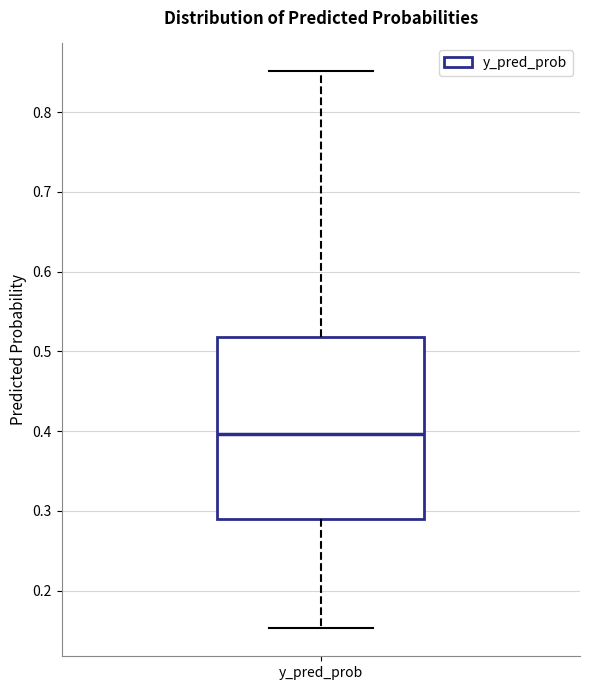

Transcribe this box plot: give where the median line is, the range the box spans, and where the two whiskers end, as read against the y-axis. The values are not printed on the chart, so give them approximately, as read against the axis.

median 0.40, box 0.29 to 0.52, whiskers 0.15 to 0.85